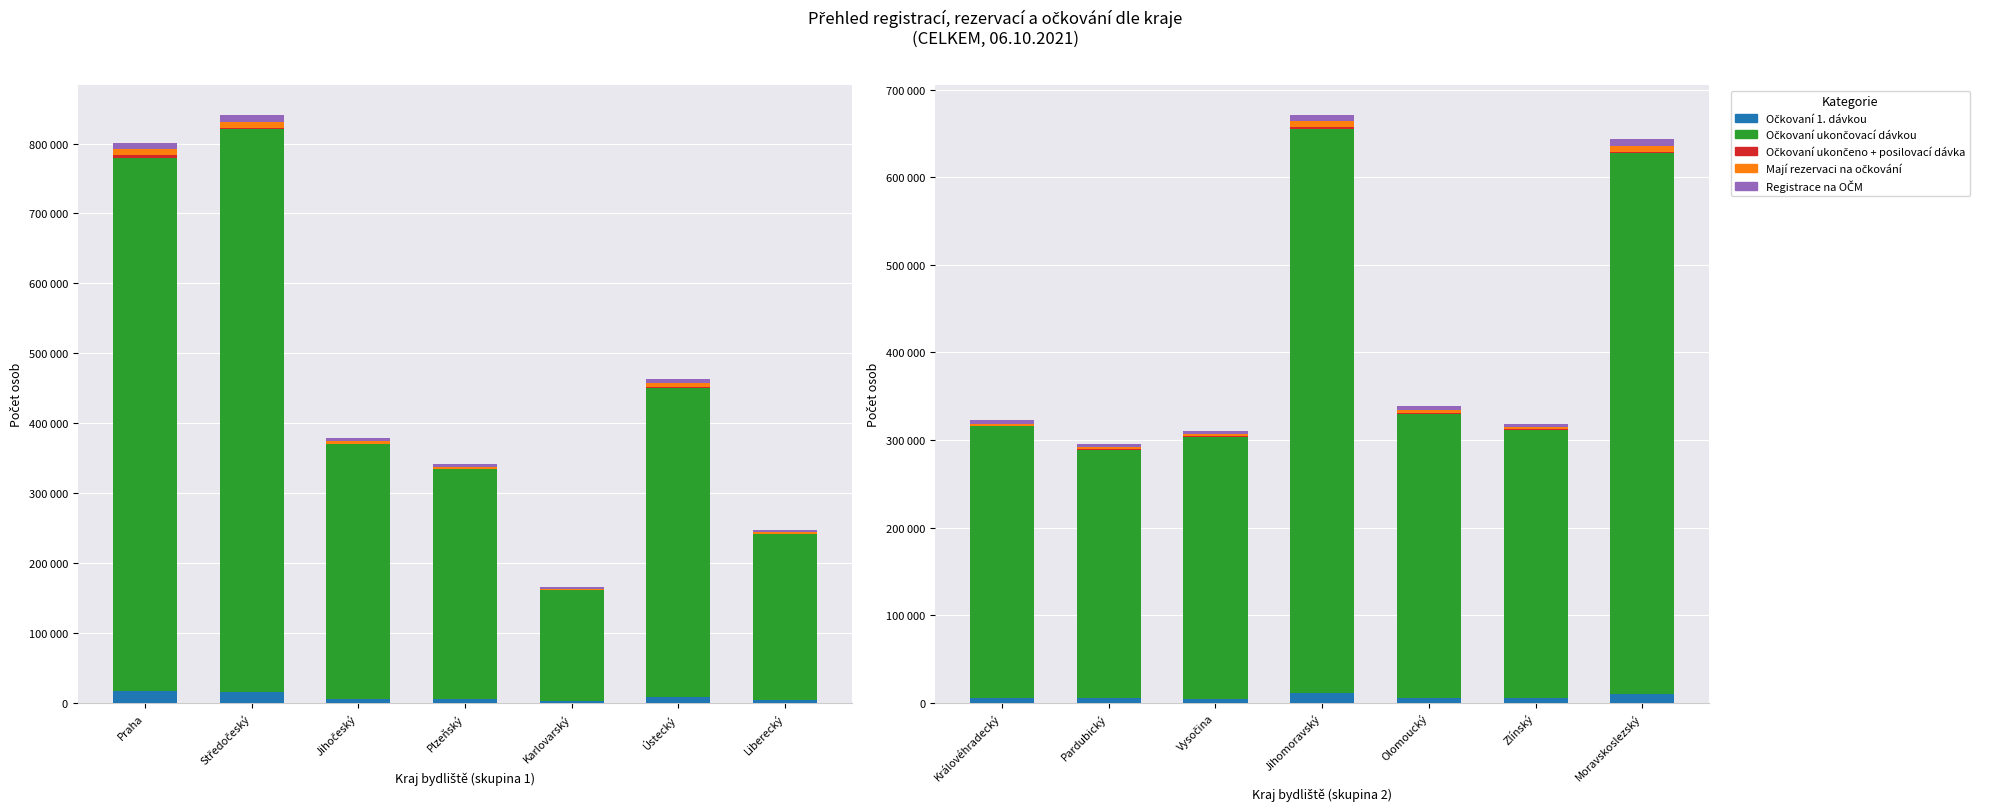

What are all the series names shown in the legend?

Očkovaní 1. dávkou, Očkovaní ukončovací dávkou, Očkovaní ukončeno + posilovací dávka, Mají rezervaci na očkování, Registrace na OČM